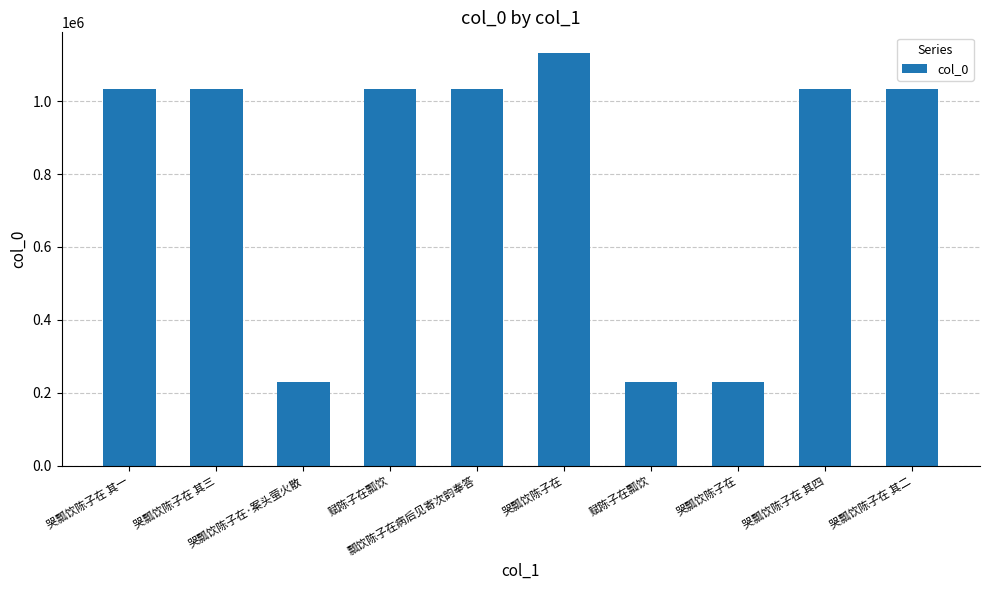

List the labels in order of value, largest first.

哭瓢饮陈子在, 瓢饮陈子在病后见寄次韵奉答, 赋陈子在瓢饮, 哭瓢饮陈子在 其一, 哭瓢饮陈子在 其三, 哭瓢饮陈子在 其四, 哭瓢饮陈子在 其二, 哭瓢饮陈子在·案头萤火散, 赋陈子在瓢饮, 哭瓢饮陈子在